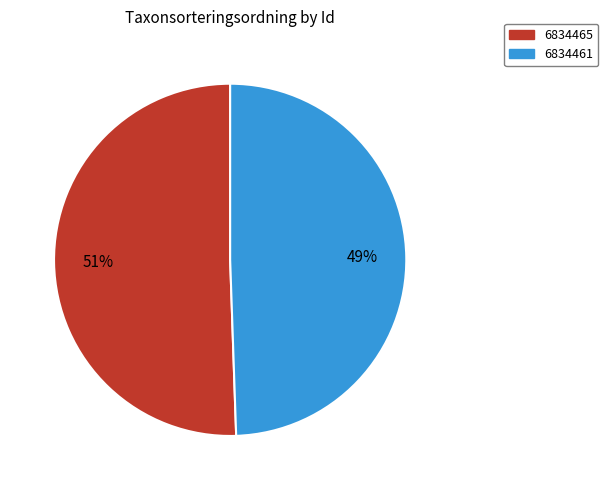

Do 6834465 and 6834461 together represent more than half of the pie?

Yes